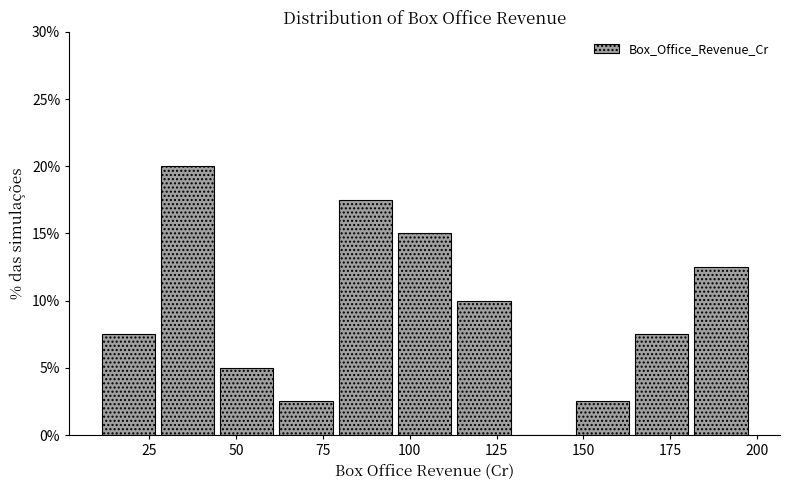

Around what value on the x-axis is the tallest bar? Give the approximate position of its centre, as read against the axis.

35